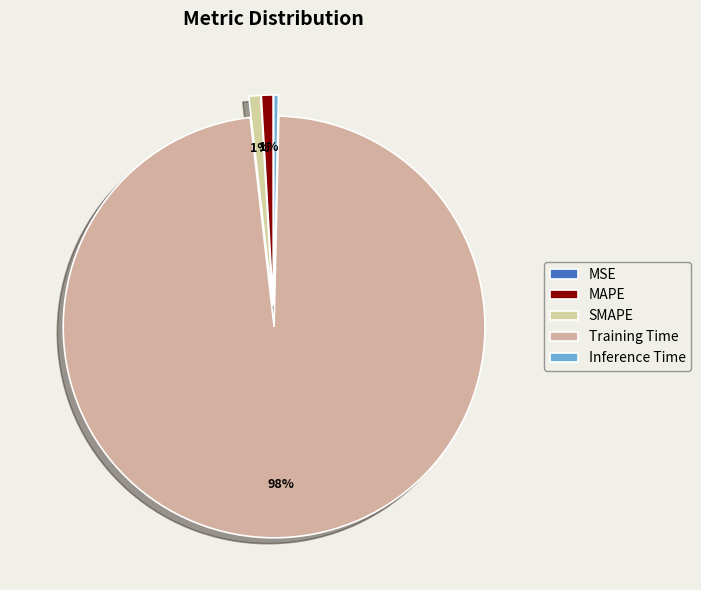

To the nearest percent, what percentage of the pie is SMAPE?

1%